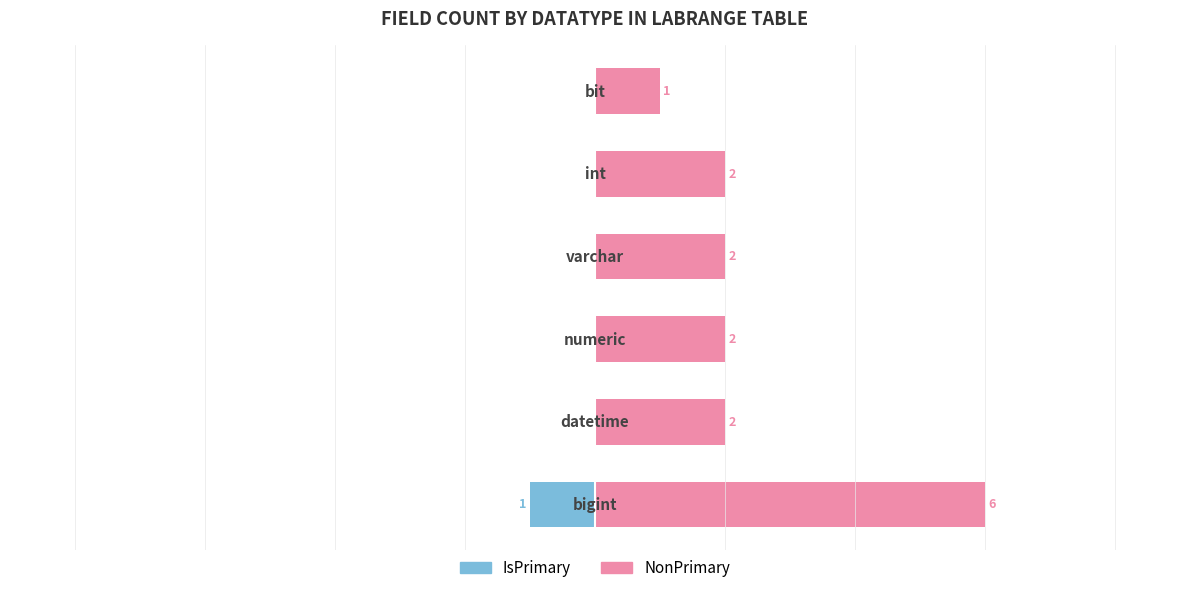

Count the number of categories in the chart.

6